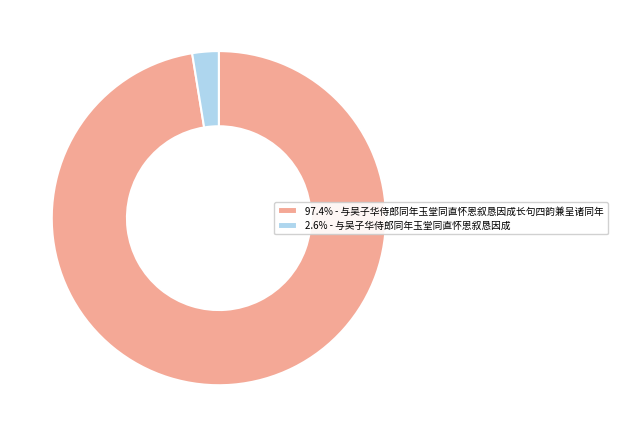

Is there a majority slice in this chart?

Yes